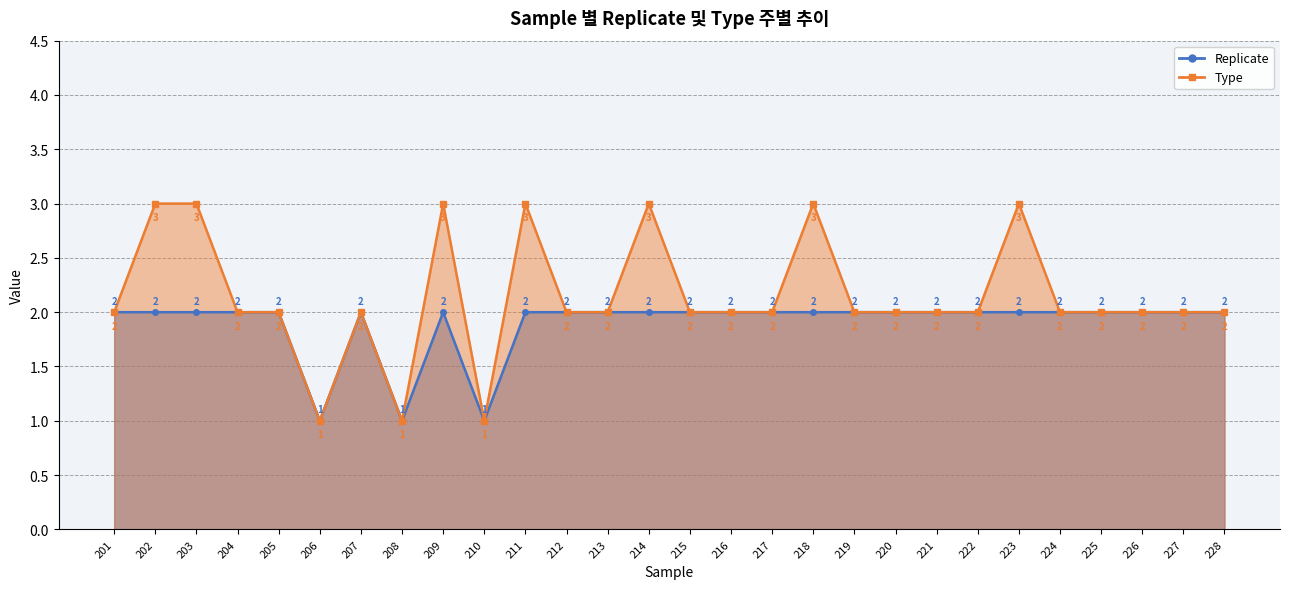

Which category has the highest value in the Type series?

202